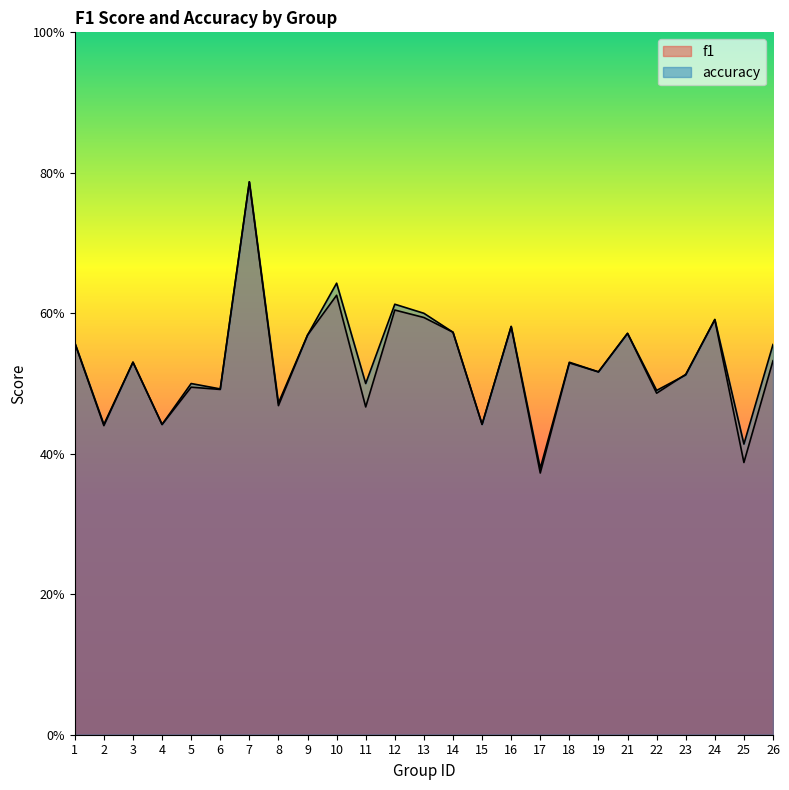

What are all the series names shown in the legend?

f1, accuracy